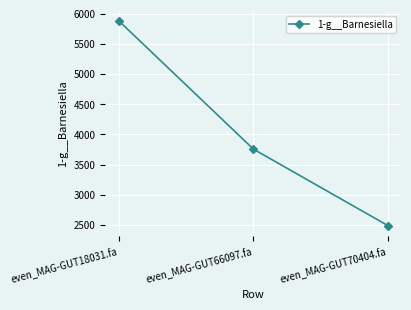

At which label is the value closest to 4185?

even_MAG-GUT66097.fa